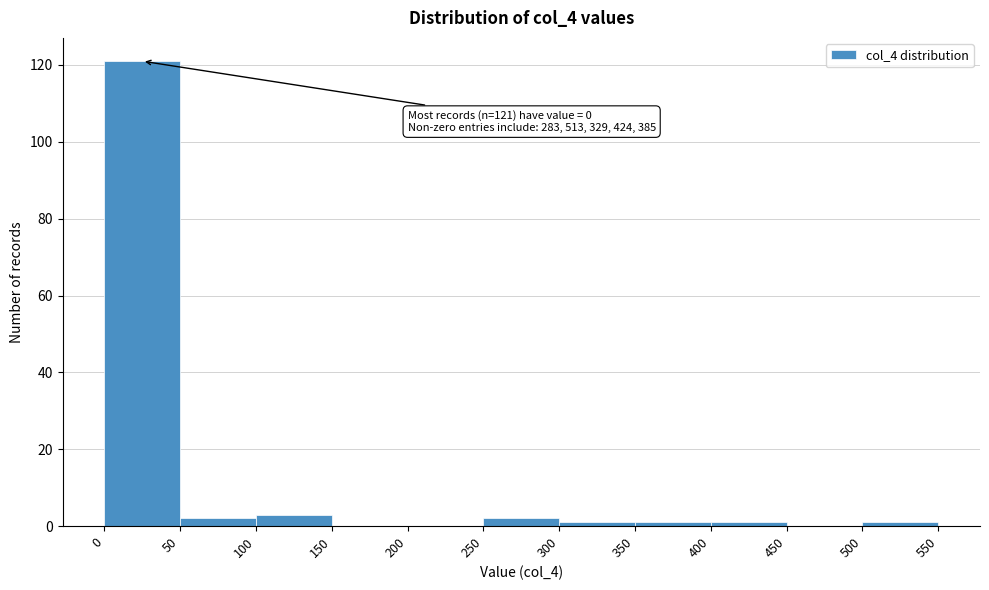

Over which range of the x-axis is the bar tallest?

0 to 50